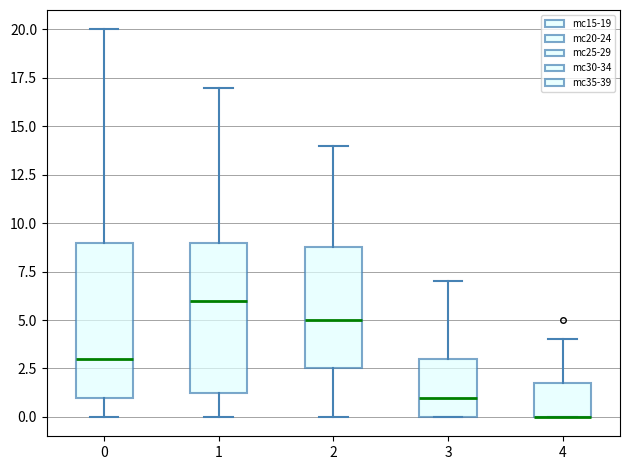

Reading left to right, read every box against the y-axis: the position of its median line, the range the box covers, and the ends of its whiskers. The values are not printed on the chart, so give them approximately, as read against the axis.

0: median 3.0, box 1.0 to 9.0, whiskers 0.0 to 20.0
1: median 6.0, box 1.5 to 9.0, whiskers 0.0 to 17.0
2: median 5.0, box 2.5 to 9.0, whiskers 0.0 to 14.0
3: median 1.0, box 0.0 to 3.0, whiskers 0.0 to 7.0
4: median 0.0 (drawn on the box's lower edge), box 0.0 to 2.0, whiskers 0.0 to 4.0